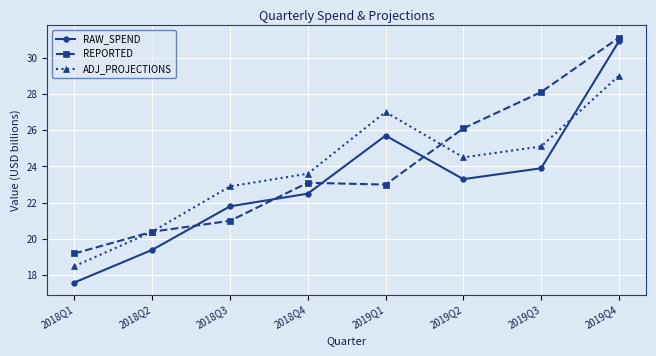

True or false: RAW_SPEND and REPORTED cross at least once.

True